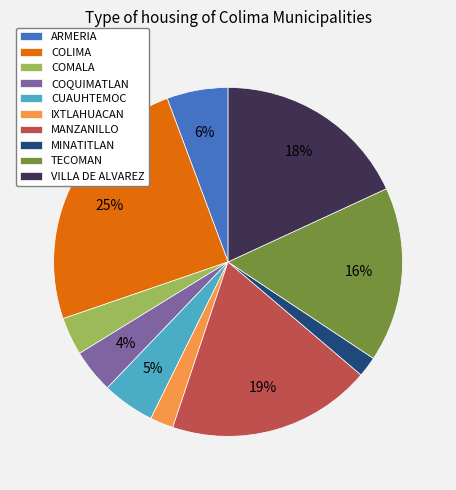

To the nearest percent, what is the average slice percentage?

10%